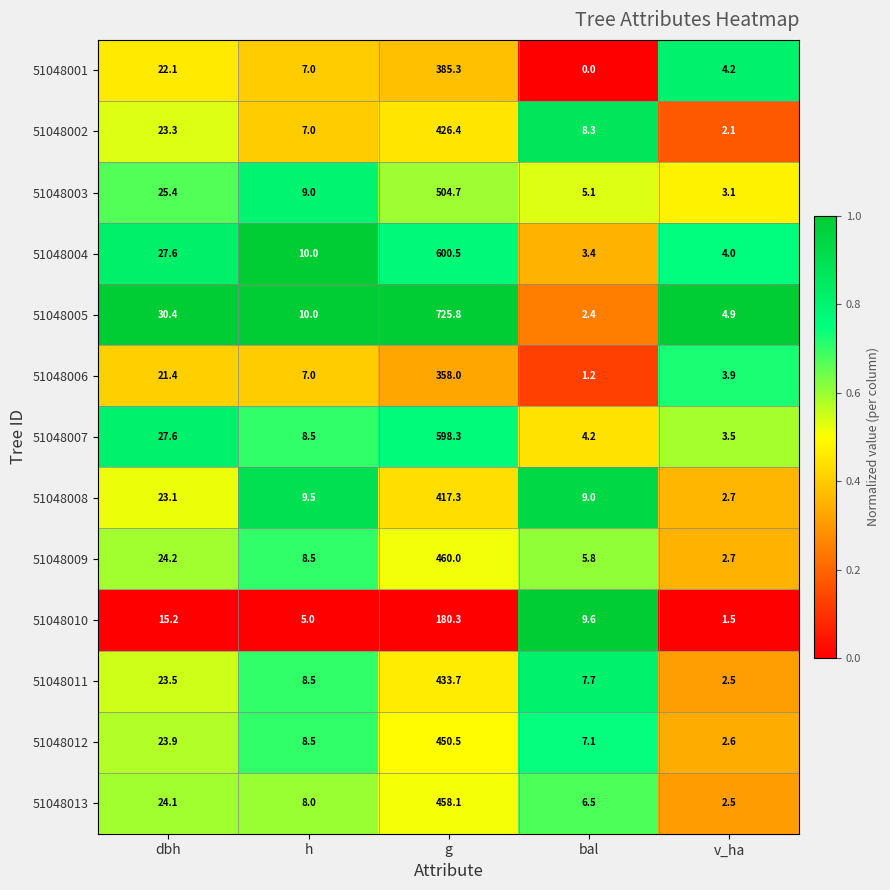

What is the maximum value shown in the chart?

725.8